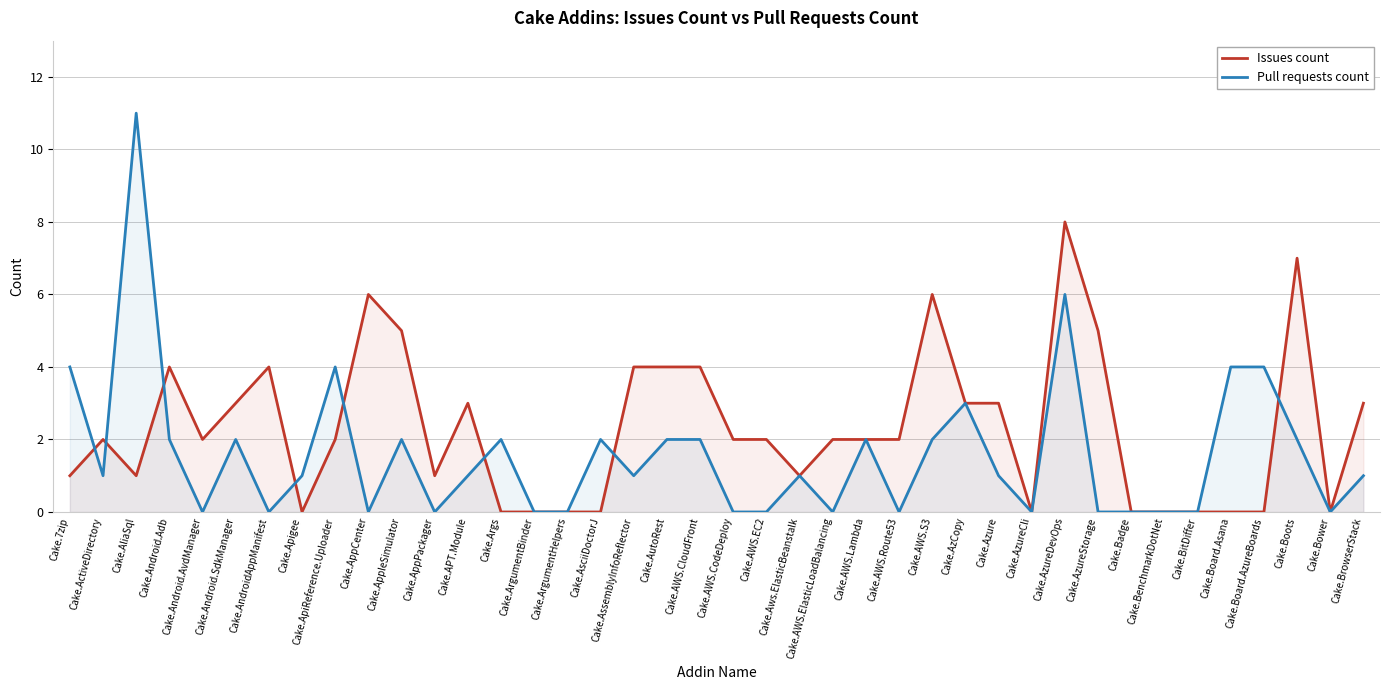

What is the difference between the Issues count values at Cake.ActiveDirectory and Cake.Bower?

2